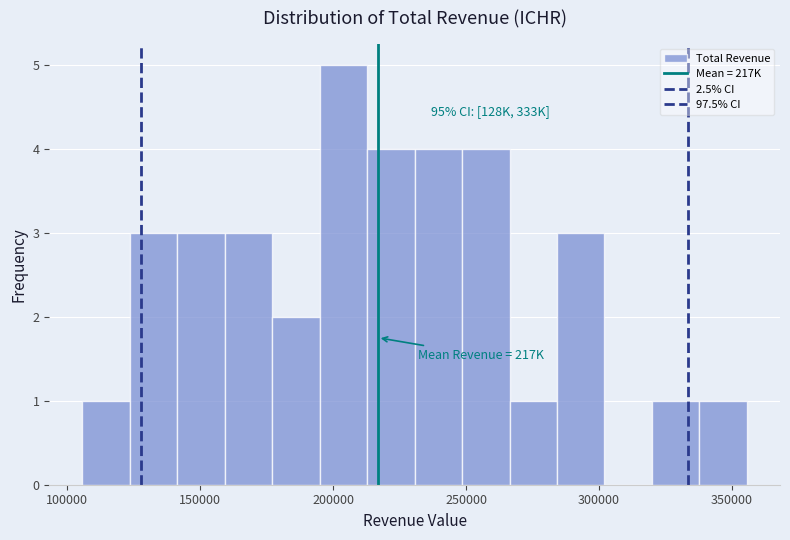

Read against the x-axis, roughly where is the centre of the tallest bar?

205000